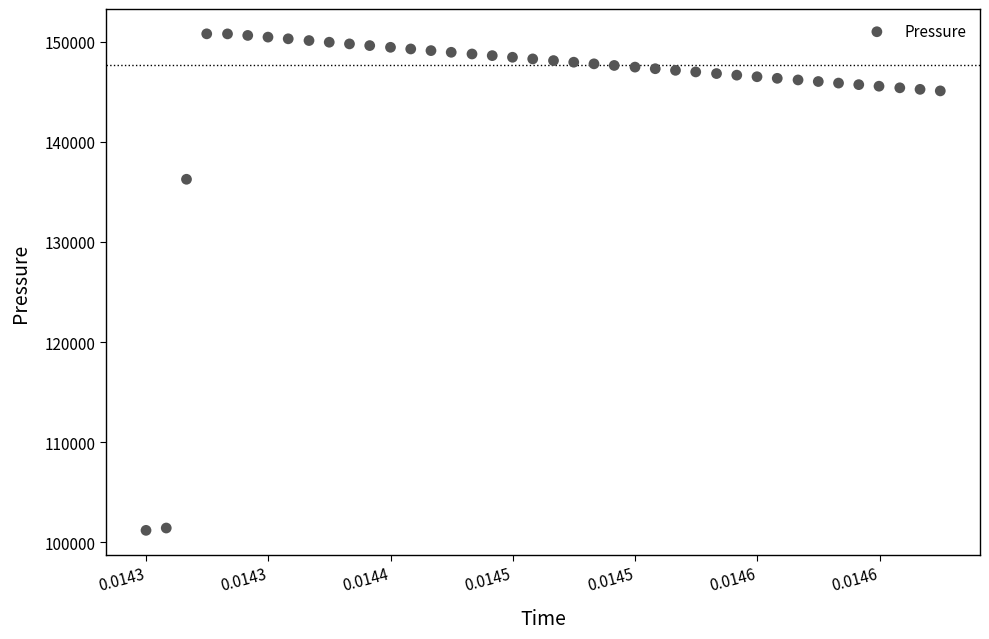

What Y value in the scatter plot is closest to 125994?

136262.5